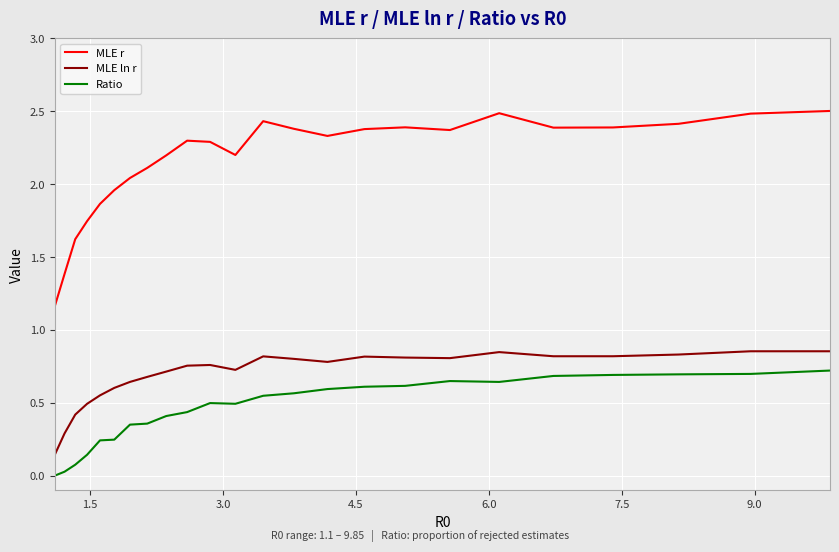

List the series in order of their peak value, lowest first.

Ratio, MLE ln r, MLE r